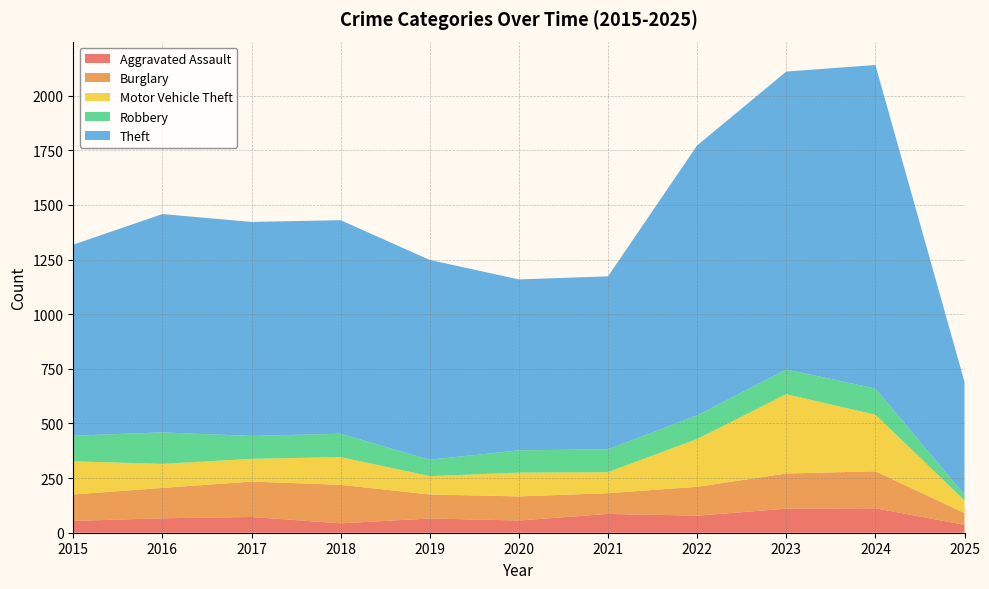

Reading left to right, transcribe all the data shown in this chart.

Aggravated Assault: 2015=54	2016=66	2017=72	2018=43	2019=65	2020=56	2021=86	2022=78	2023=110	2024=112	2025=36
Burglary: 2015=121	2016=139	2017=162	2018=176	2019=110	2020=110	2021=95	2022=132	2023=161	2024=169	2025=54
Motor Vehicle Theft: 2015=152	2016=110	2017=104	2018=127	2019=84	2020=109	2021=96	2022=219	2023=363	2024=259	2025=58
Robbery: 2015=117	2016=144	2017=105	2018=107	2019=75	2020=102	2021=105	2022=108	2023=113	2024=120	2025=26
Theft: 2015=874	2016=999	2017=979	2018=977	2019=914	2020=782	2021=791	2022=1235	2023=1363	2024=1480	2025=516